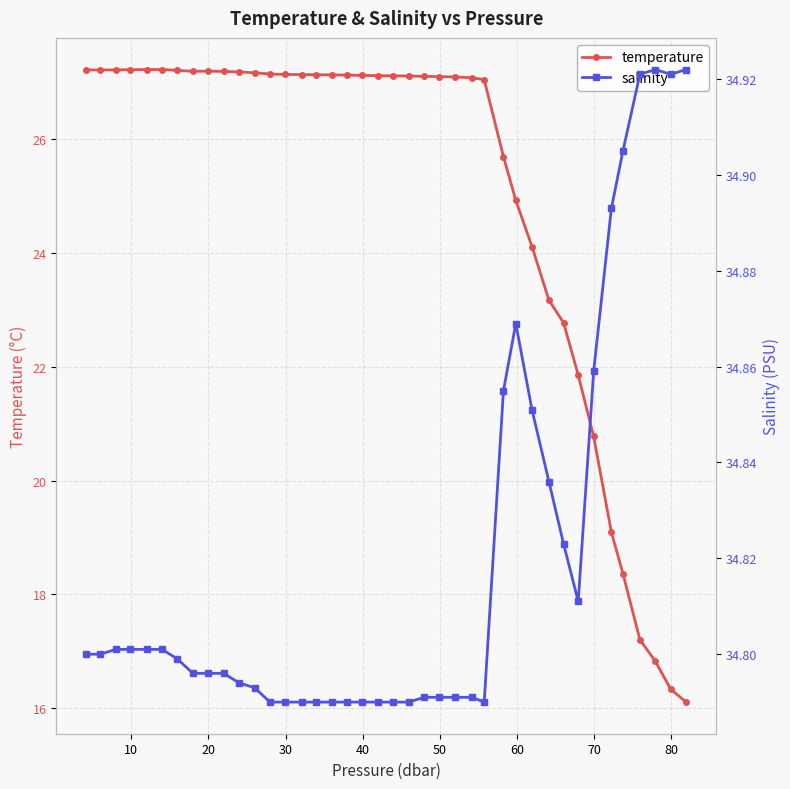

What is the maximum value for temperature?

27.2